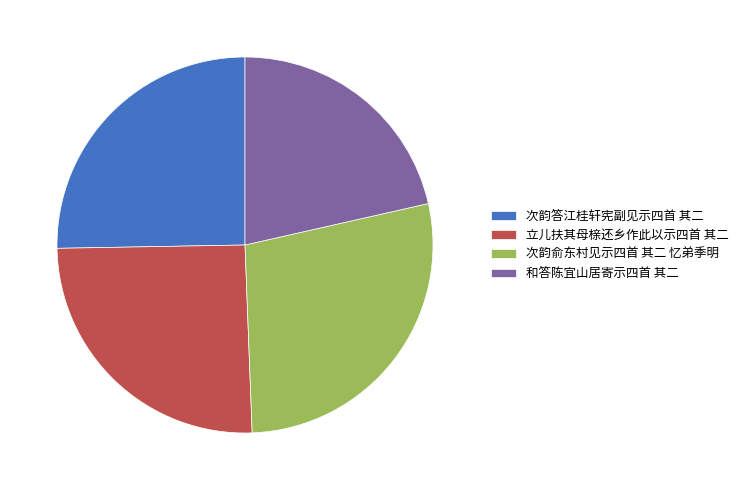

Is there a majority slice in this chart?

No